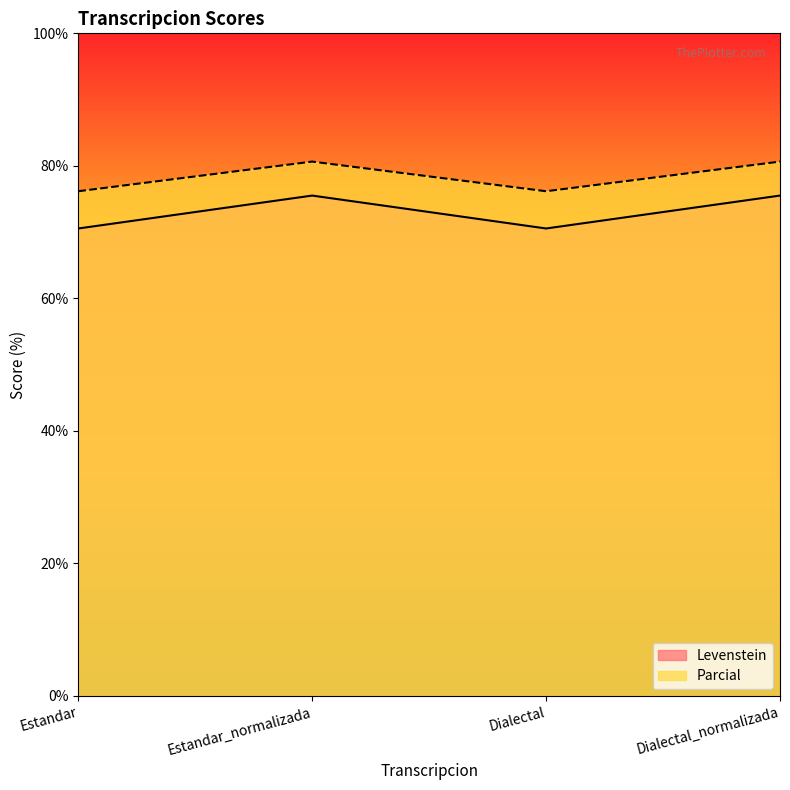

How many lines are shown in the chart?

2